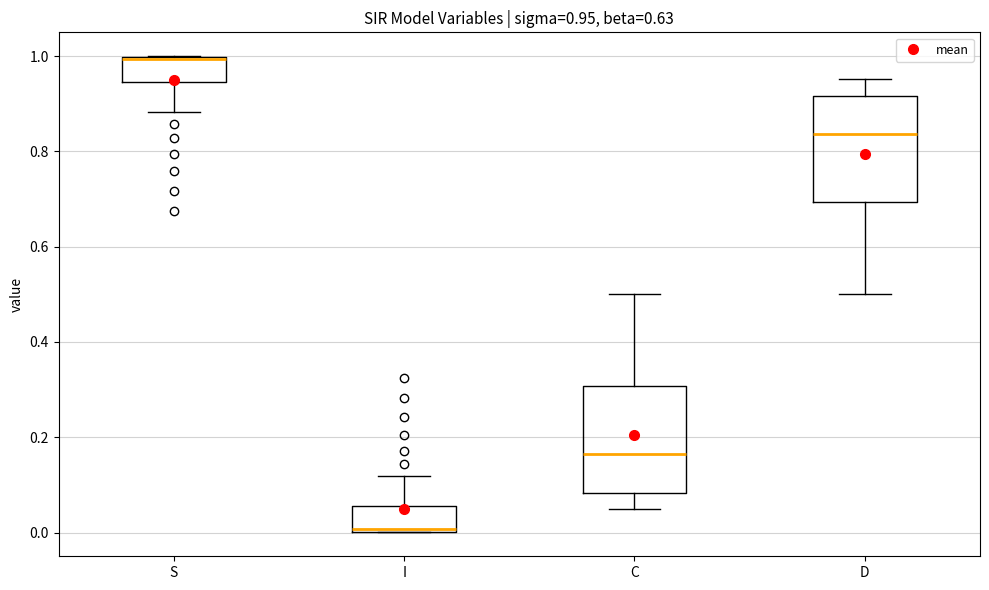

Which box's median line is the highest?

S